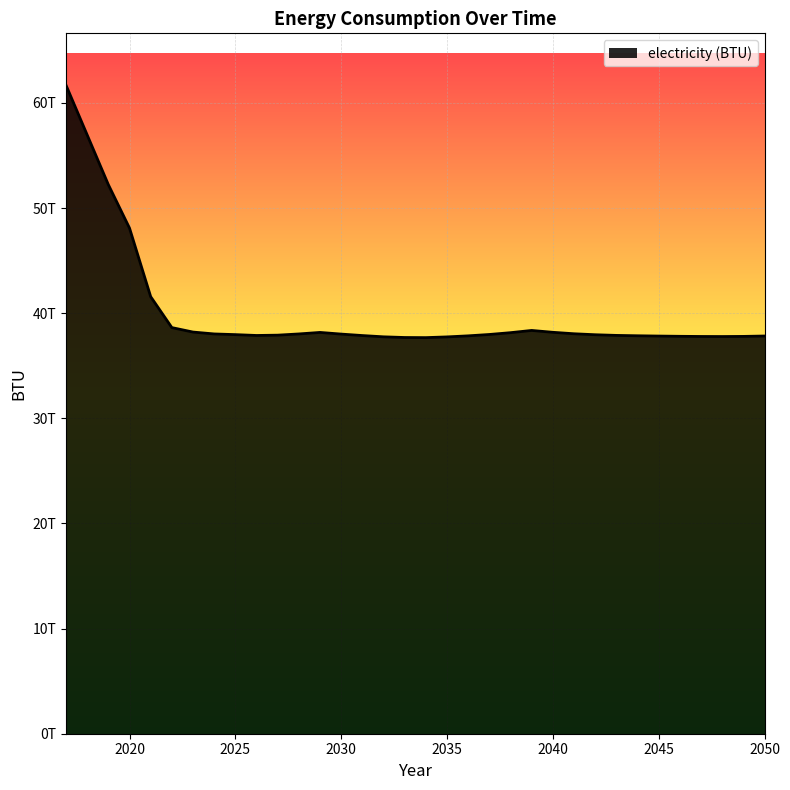

List the labels in order of value, smallest first.

2034, 2033, 2035, 2032, 2048, 2047, 2049, 2046, 2045, 2050, 2036, 2044, 2031, 2026, 2043, 2027, 2042, 2025, 2037, 2030, 2028, 2024, 2041, 2038, 2029, 2040, 2023, 2039, 2022, 2021, 2020, 2019, 2018, 2017